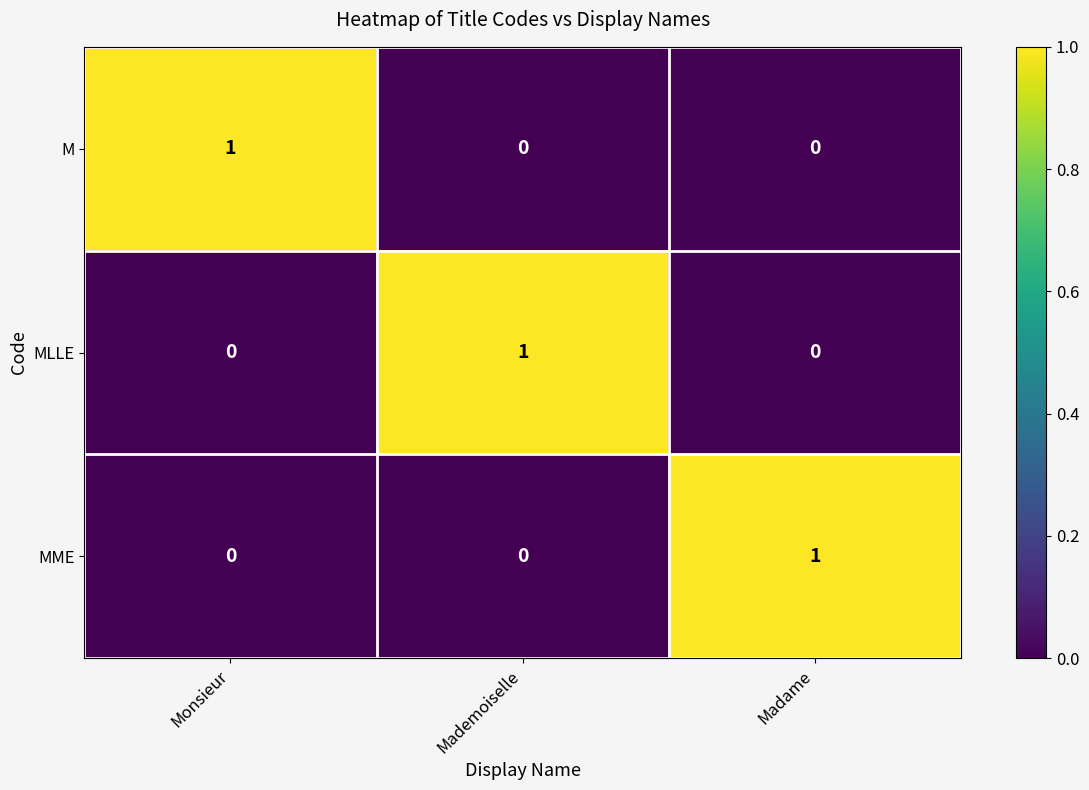

How many MLLE values are between 0 and 1?

3